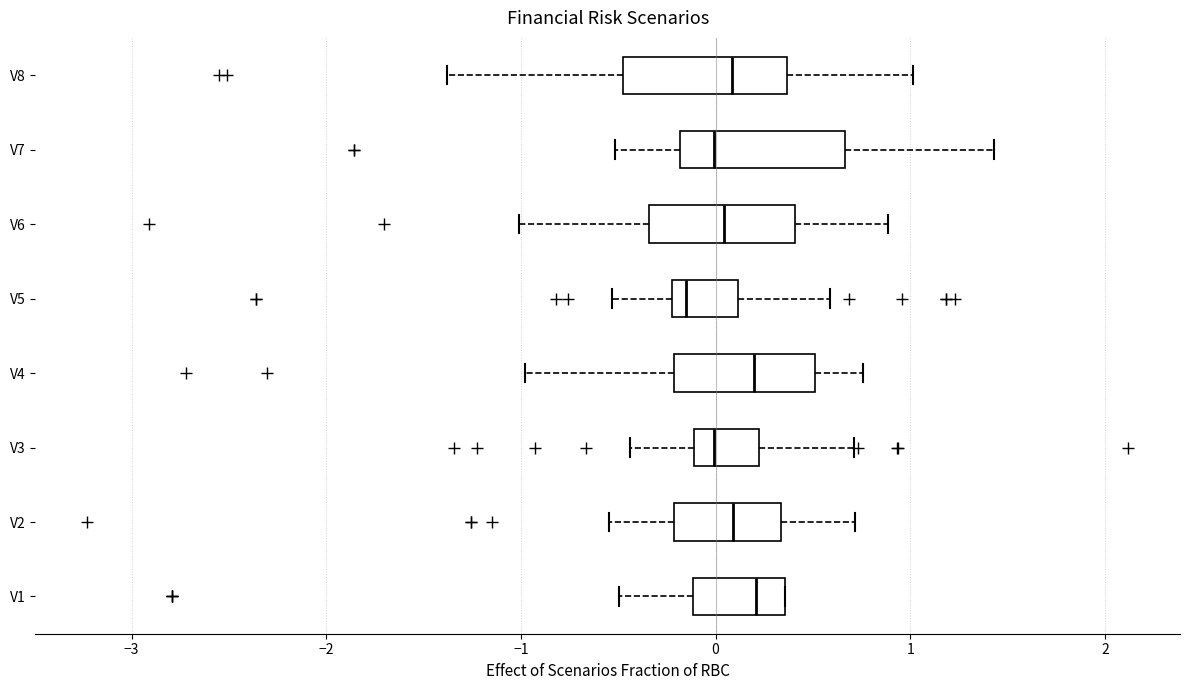

Reading bottom to top, read every box against the x-axis: the position of its median line, the range the box covers, and the ends of its whiskers. The values are not printed on the chart, so give them approximately, as read against the axis.

V1: median 0.2, box -0.1 to 0.4, whiskers -0.5 to 0.4
V2: median 0.1, box -0.2 to 0.3, whiskers -0.5 to 0.7
V3: median 0.0, box -0.1 to 0.2, whiskers -0.4 to 0.7
V4: median 0.2, box -0.2 to 0.5, whiskers -1.0 to 0.8
V5: median -0.2 (just right of the box's left edge), box -0.2 to 0.1, whiskers -0.5 to 0.6
V6: median 0.0, box -0.3 to 0.4, whiskers -1.0 to 0.9
V7: median 0.0, box -0.2 to 0.7, whiskers -0.5 to 1.4
V8: median 0.1, box -0.5 to 0.4, whiskers -1.4 to 1.0